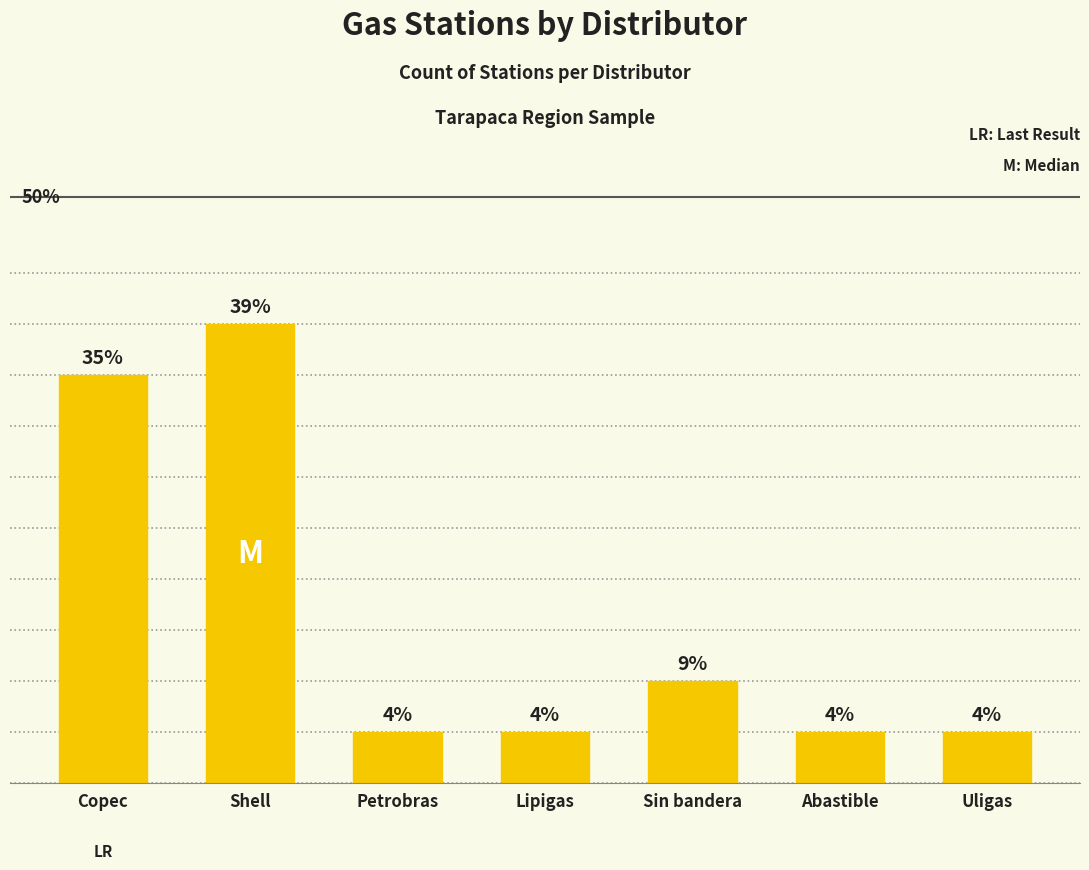

Is it true that the value at Shell is 9?

True